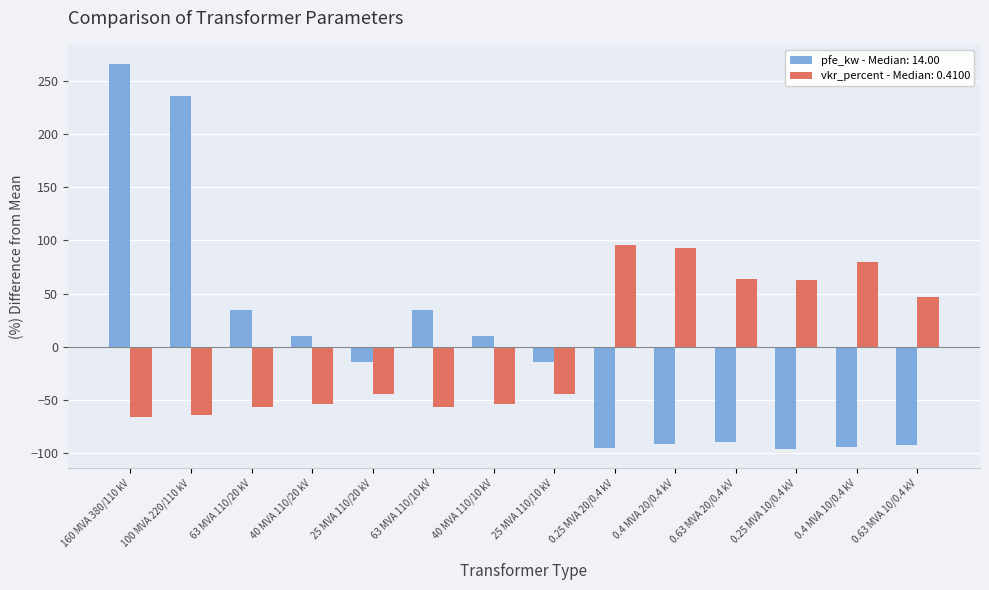

The value of pfe_kw - Median: 14.00 at 0.25 MVA 20/0.4 kV is -95.1. True or false?

True